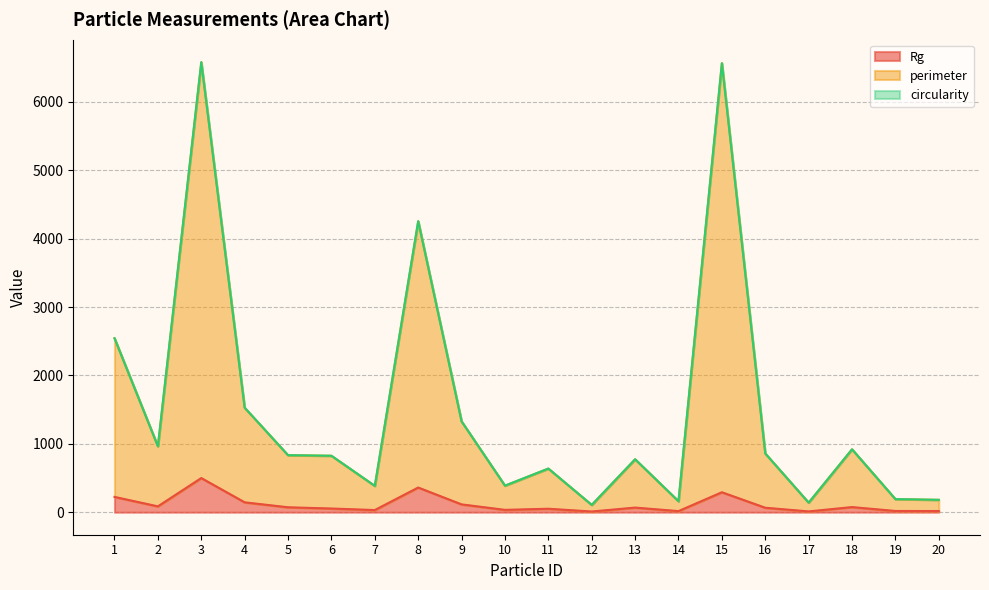

The Rg series shows 85.5 at 2. True or false?

True